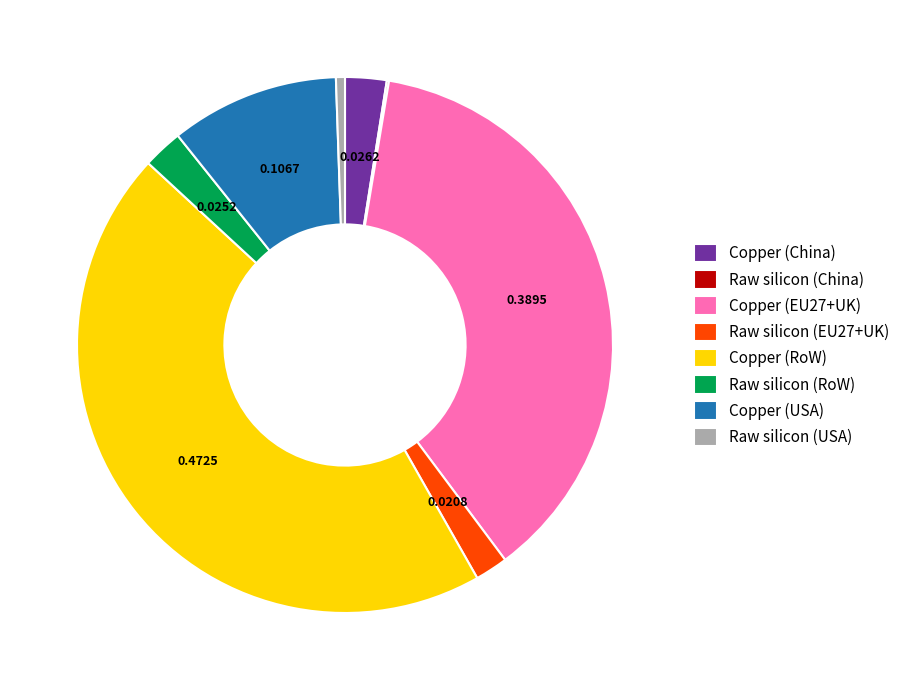

Is Raw silicon (RoW) the majority of the pie?

No